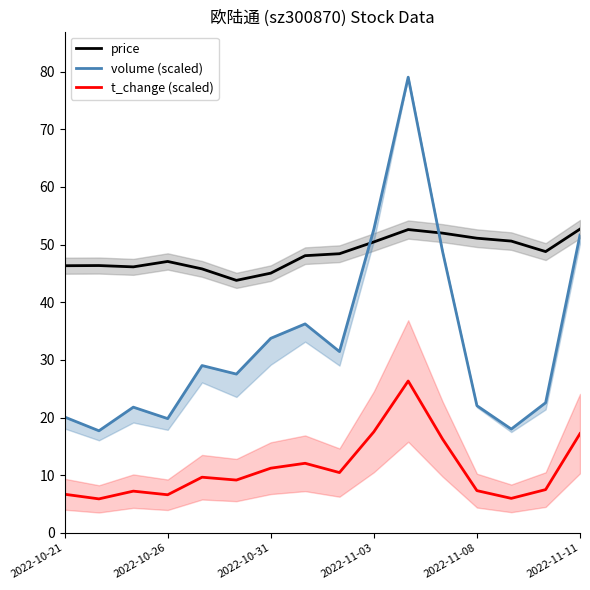

At which label is price closest to 48?

7